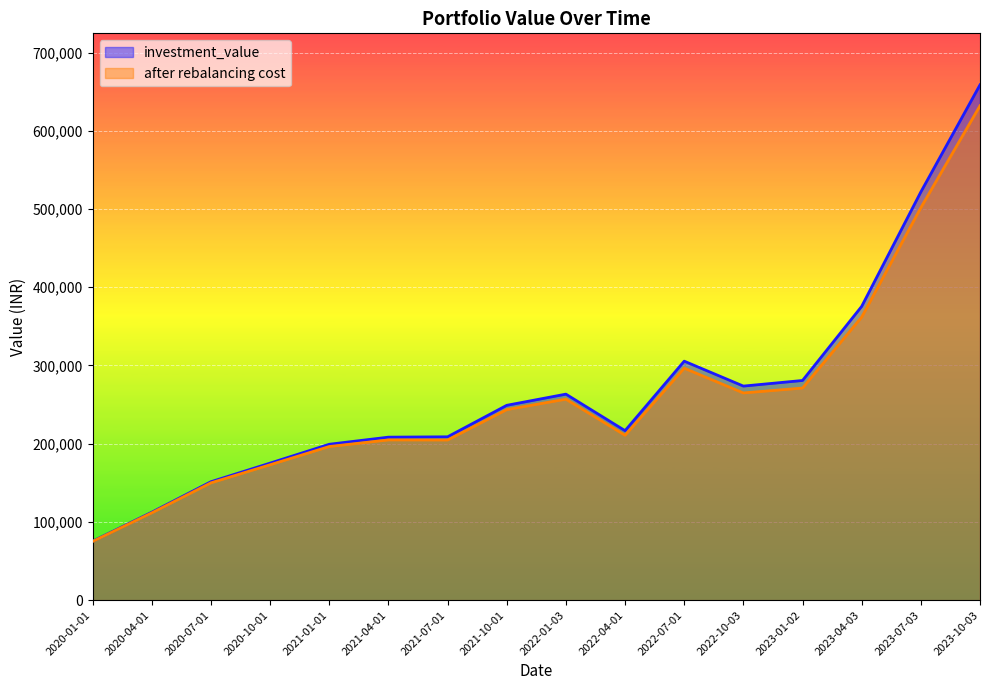

How many lines are shown in the chart?

2